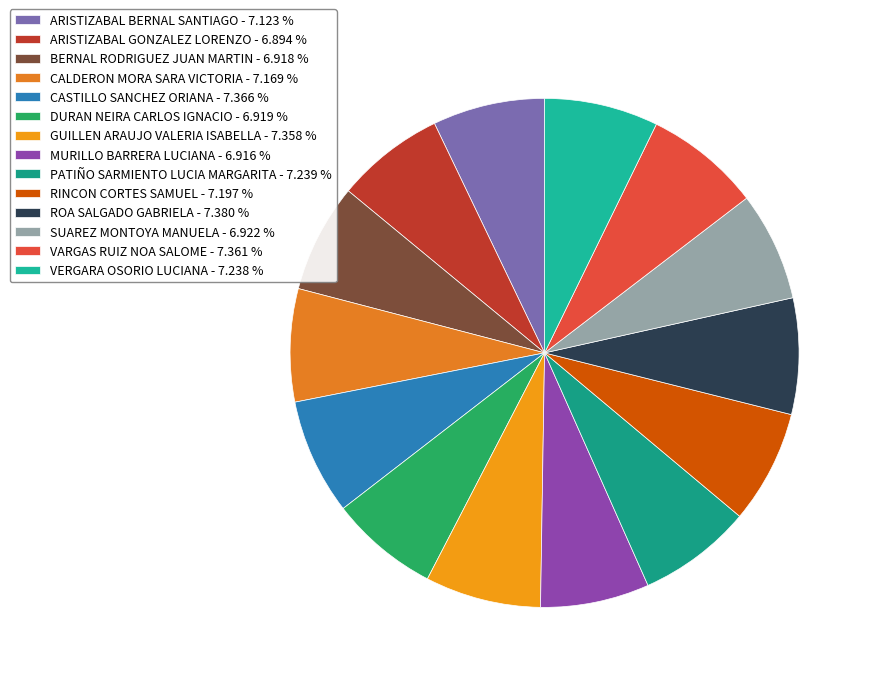

Is there a majority slice in this chart?

No